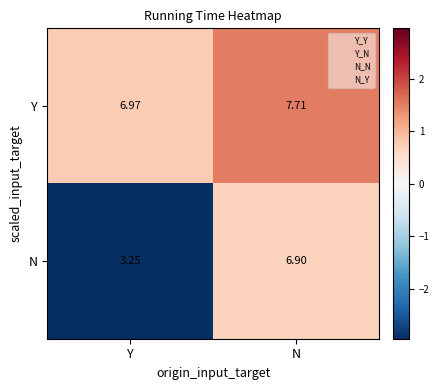

Which series has the largest total across all categories?

Y